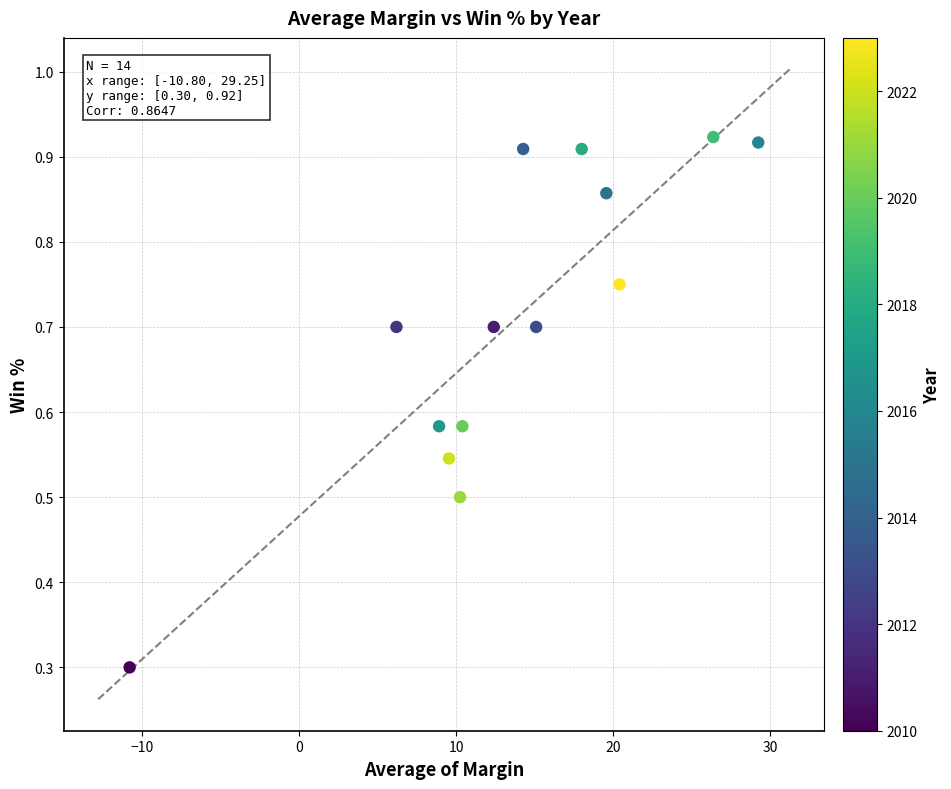

What is the range of X values (max minus min)?

40.0